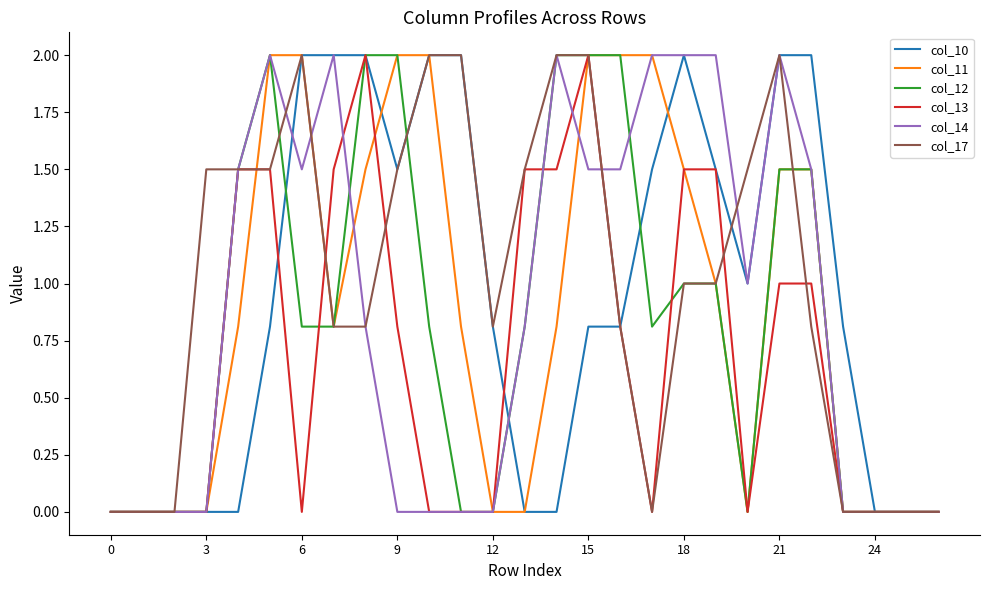

What is the greatest value displayed?

2.0